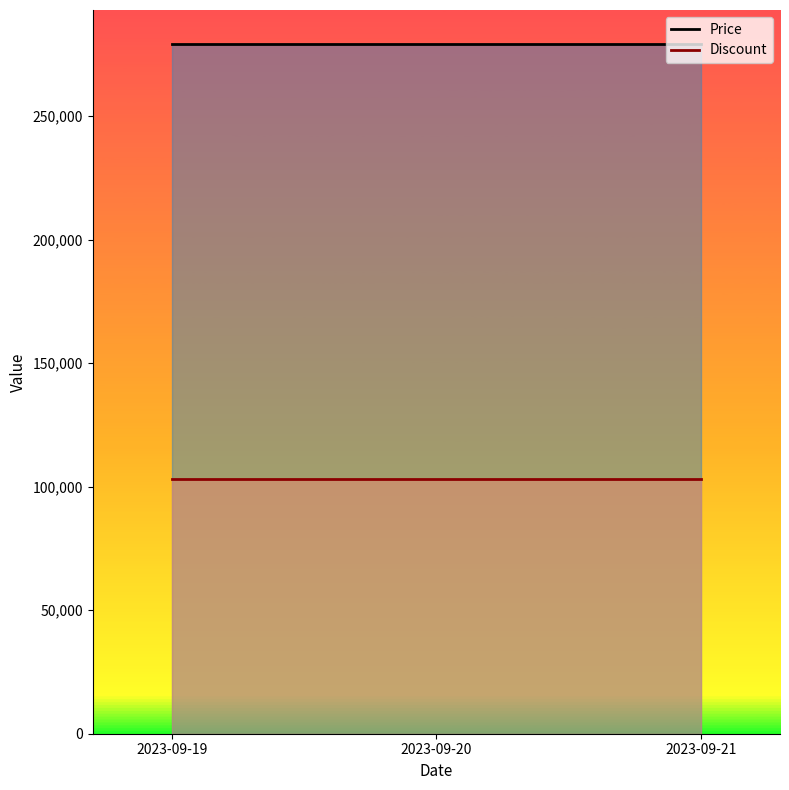

The Price series shows 481184 at 2023-09-19. True or false?

False